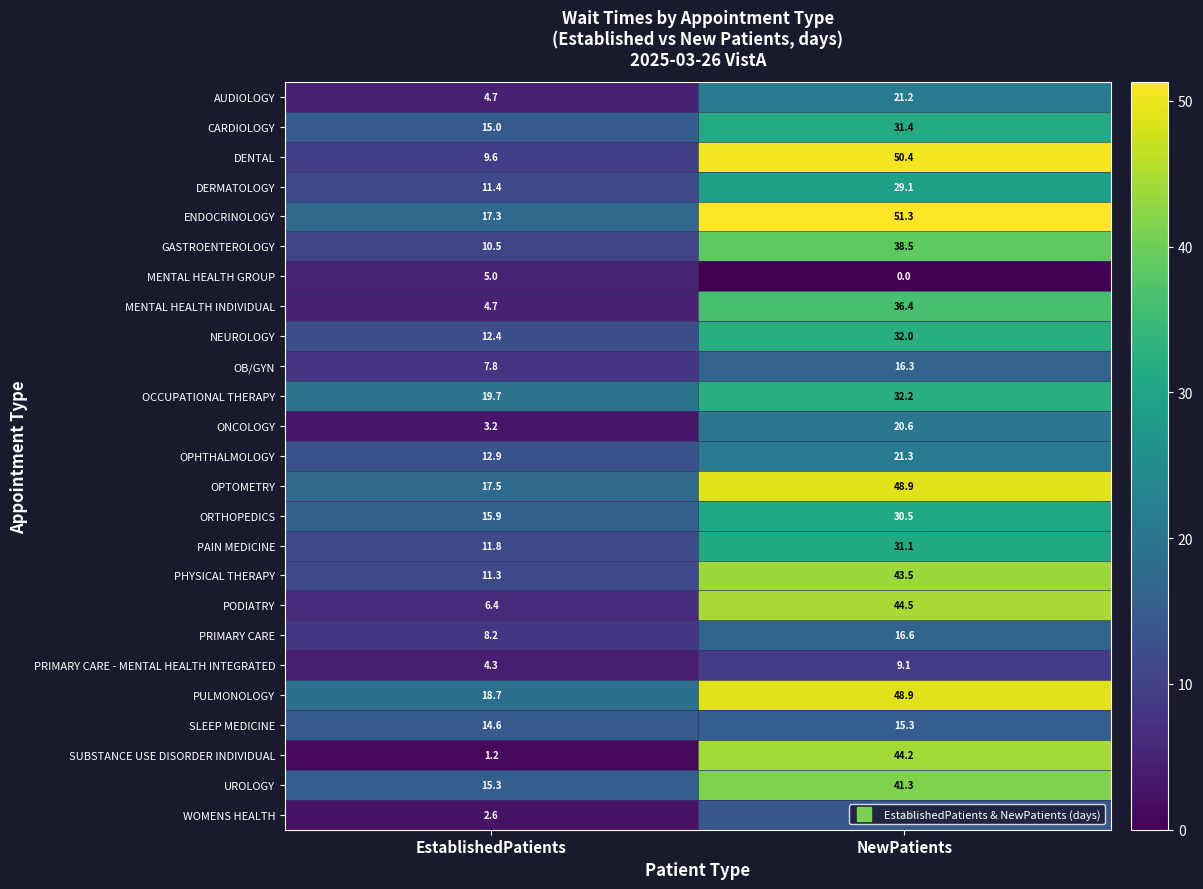

Rank the categories by ONCOLOGY value from lowest to highest.

EstablishedPatients, NewPatients